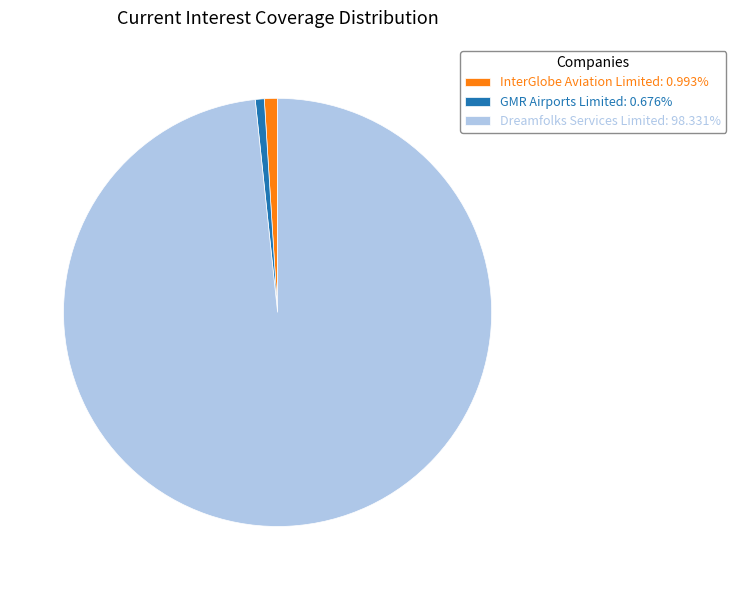

What is the largest slice in the pie chart?

Dreamfolks Services Limited